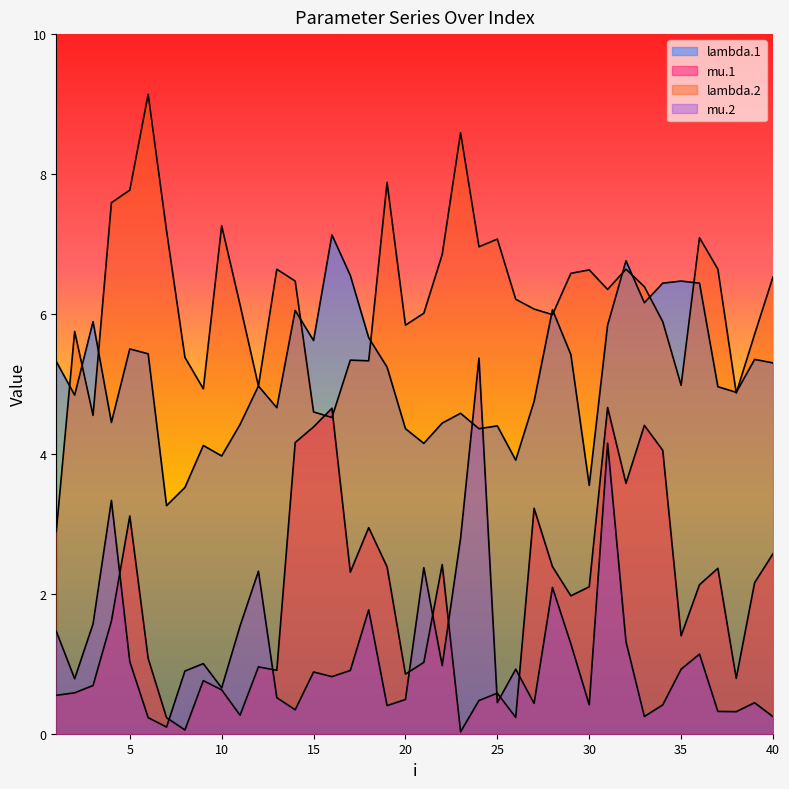

Reading right to left, what are all the values shown in this chart?

lambda.1: 40=5.3	39=5.3	38=4.9	37=5.0	36=6.4	35=6.5	34=6.4	33=6.2	32=6.8	31=5.8	30=3.5	29=5.4	28=6.1	27=4.8	26=3.9	25=4.4	24=4.4	23=4.6	22=4.4	21=4.2	20=4.4	19=5.2	18=5.7	17=6.5	16=7.1	15=5.6	14=6.0	13=4.7	12=5.0	11=4.4	10=4.0	9=4.1	8=3.5	7=3.3	6=5.4	5=5.5	4=4.5	3=5.9	2=4.8	1=5.3
mu.1: 40=2.6	39=2.2	38=0.8	37=2.4	36=2.1	35=1.4	34=4.1	33=4.4	32=3.6	31=4.7	30=2.1	29=2.0	28=2.4	27=3.2	26=0.2	25=0.6	24=0.5	23=0.0	22=2.4	21=1.0	20=0.9	19=2.4	18=2.9	17=2.3	16=4.7	15=4.4	14=4.2	13=0.9	12=1.0	11=0.3	10=0.6	9=0.8	8=0.1	7=0.2	6=1.1	5=3.1	4=1.6	3=0.7	2=0.6	1=0.5
lambda.2: 40=6.5	39=5.7	38=4.9	37=6.6	36=7.1	35=5.0	34=5.9	33=6.4	32=6.6	31=6.3	30=6.6	29=6.6	28=6.0	27=6.1	26=6.2	25=7.1	24=7.0	23=8.6	22=6.8	21=6.0	20=5.8	19=7.9	18=5.3	17=5.3	16=4.5	15=4.6	14=6.5	13=6.6	12=5.0	11=6.1	10=7.3	9=4.9	8=5.4	7=7.2	6=9.1	5=7.8	4=7.6	3=4.5	2=5.8	1=2.9
mu.2: 40=0.2	39=0.4	38=0.3	37=0.3	36=1.1	35=0.9	34=0.4	33=0.2	32=1.3	31=4.2	30=0.4	29=1.3	28=2.1	27=0.4	26=0.9	25=0.4	24=5.4	23=2.8	22=1.0	21=2.4	20=0.5	19=0.4	18=1.8	17=0.9	16=0.8	15=0.9	14=0.3	13=0.5	12=2.3	11=1.5	10=0.7	9=1.0	8=0.9	7=0.1	6=0.2	5=1.0	4=3.3	3=1.6	2=0.8	1=1.5